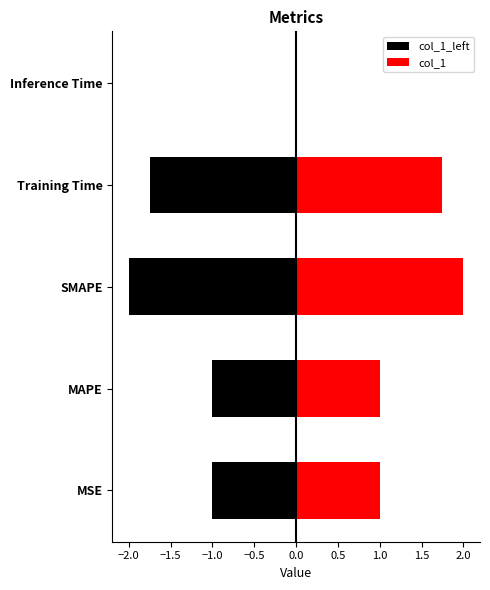

What is the average value of the col_1 series?

1.2